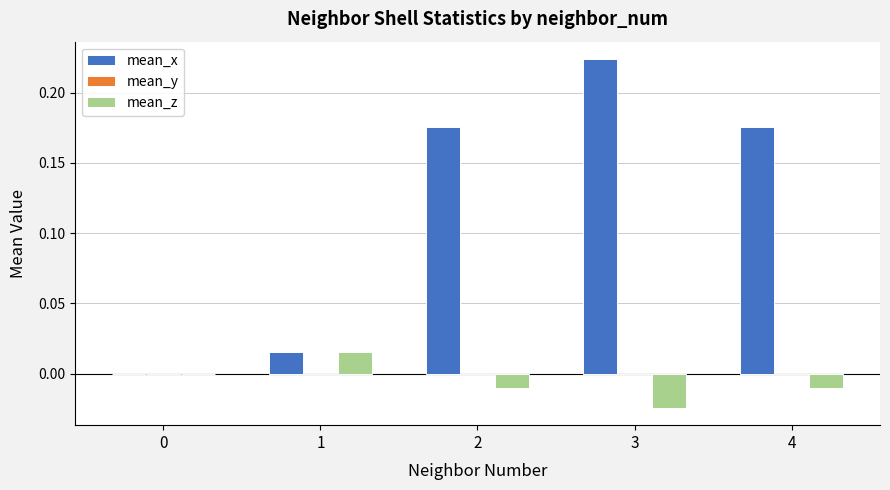

Which category has the highest value in the mean_x series?

3